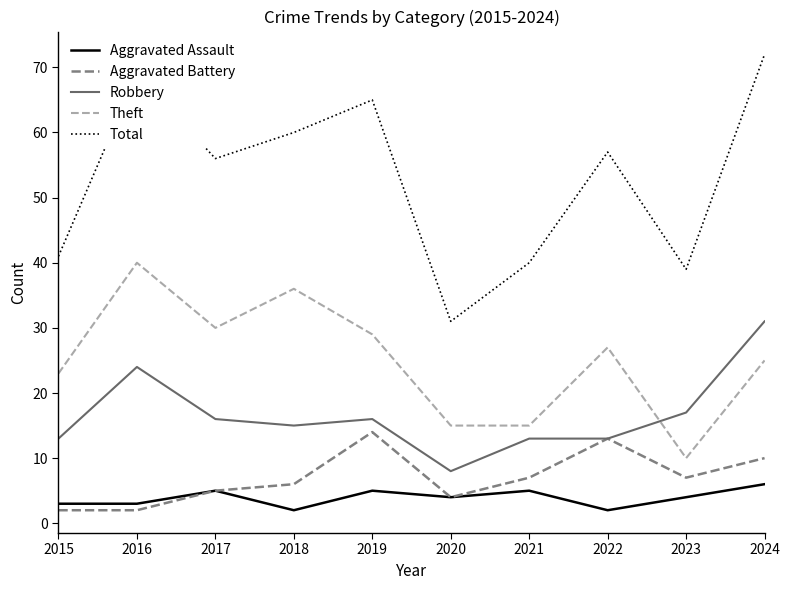

At which label does Aggravated Battery first exceed 7?

2019